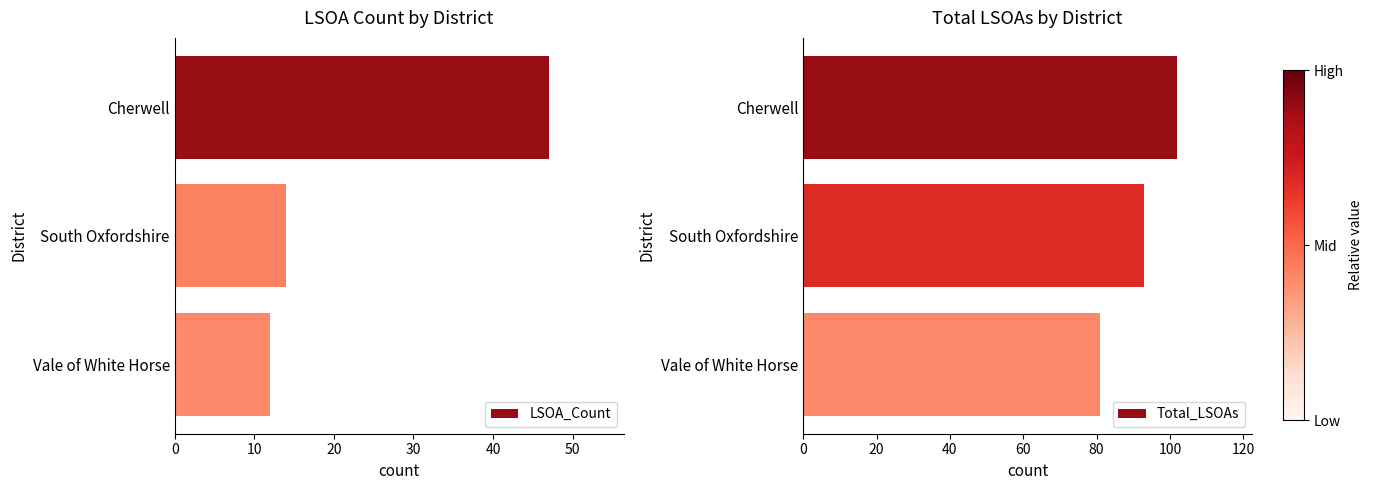

The value of Total_LSOAs at South Oxfordshire is 134. True or false?

False